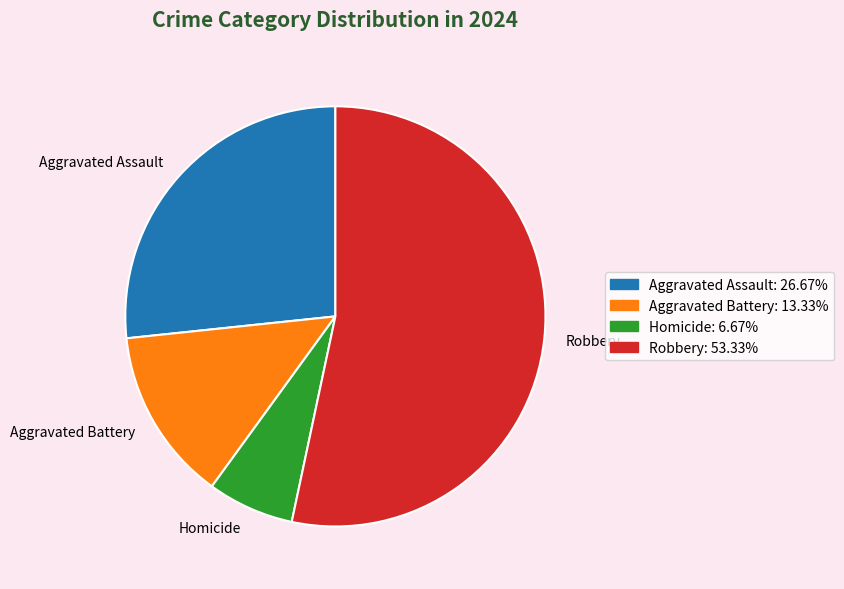

Rank the categories by value from lowest to highest.

Homicide, Aggravated Battery, Aggravated Assault, Robbery